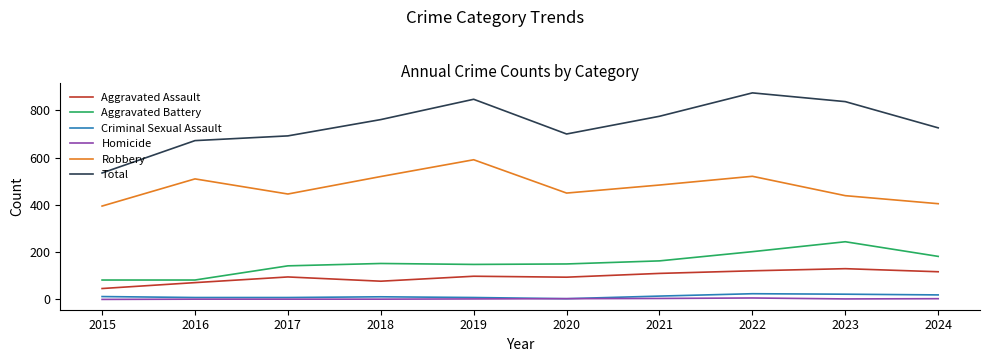

What are all the series names shown in the legend?

Aggravated Assault, Aggravated Battery, Criminal Sexual Assault, Homicide, Robbery, Total